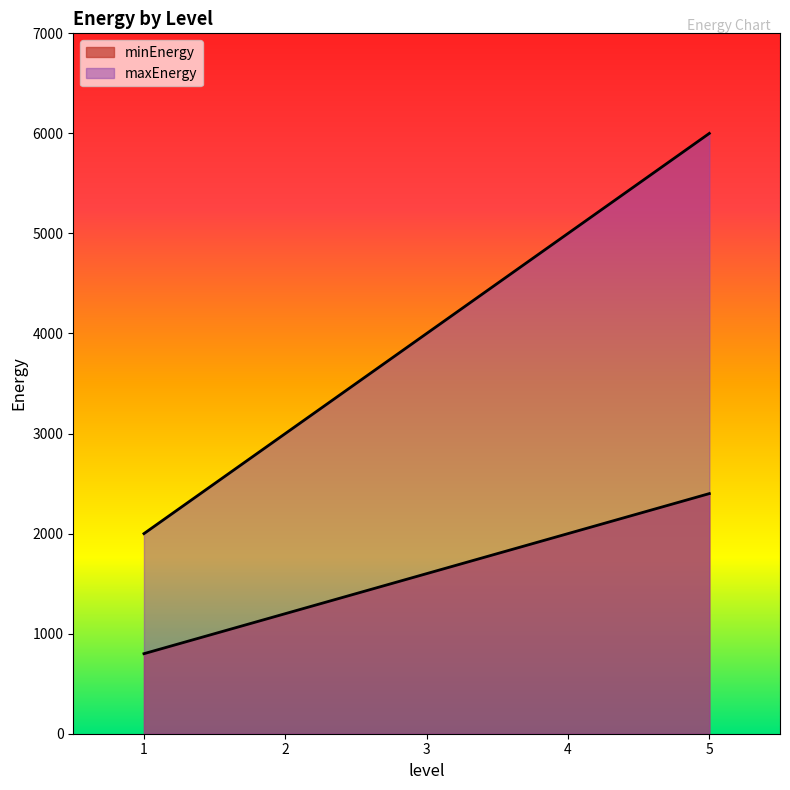

At 3, list the series in order from smallest to largest.

minEnergy, maxEnergy